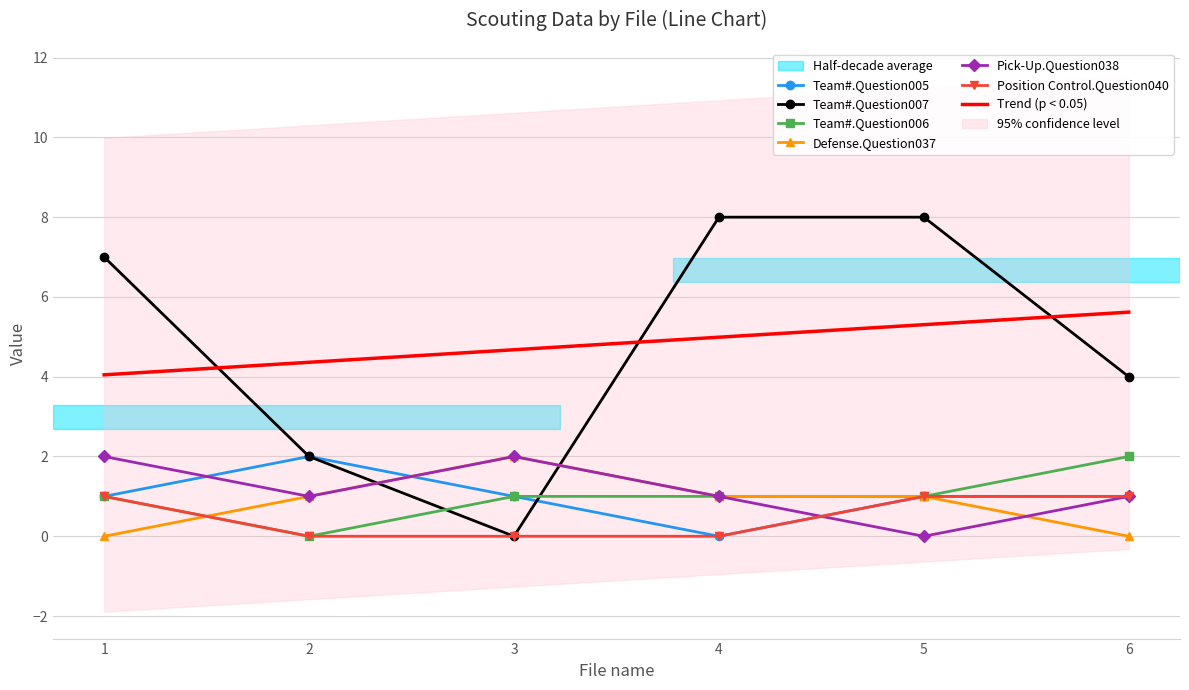

Between 1 and 5, which is larger?

1